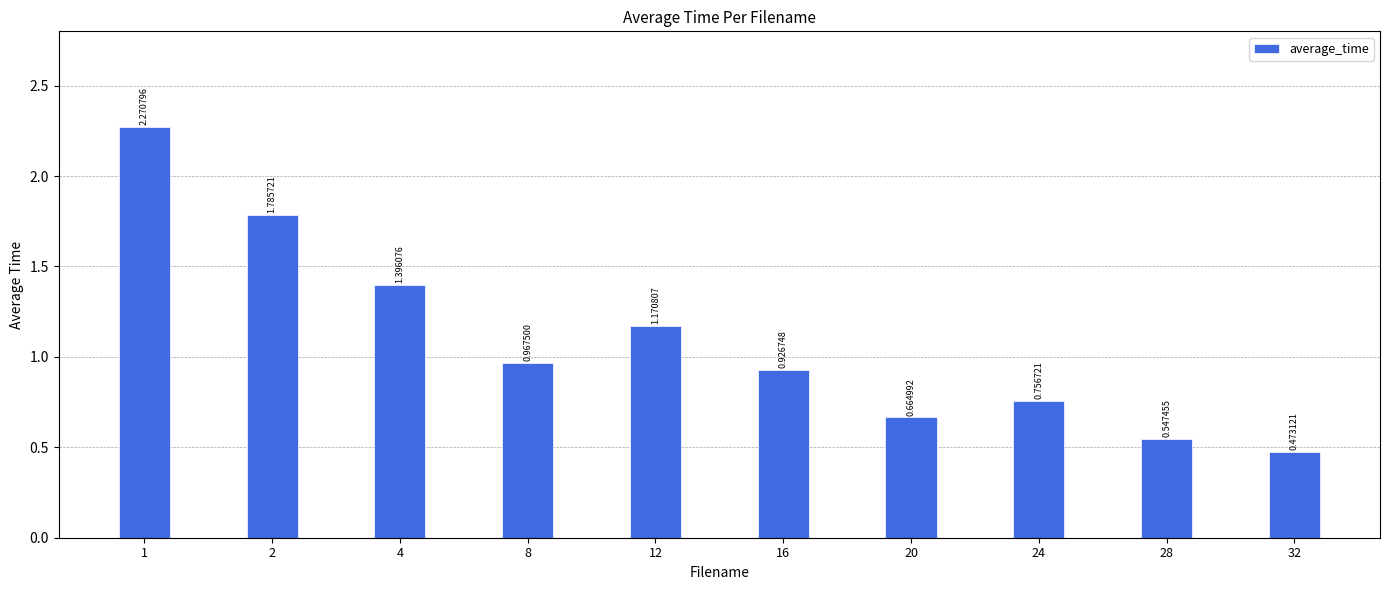

What is the value of the 3rd bar from the left?

1.4